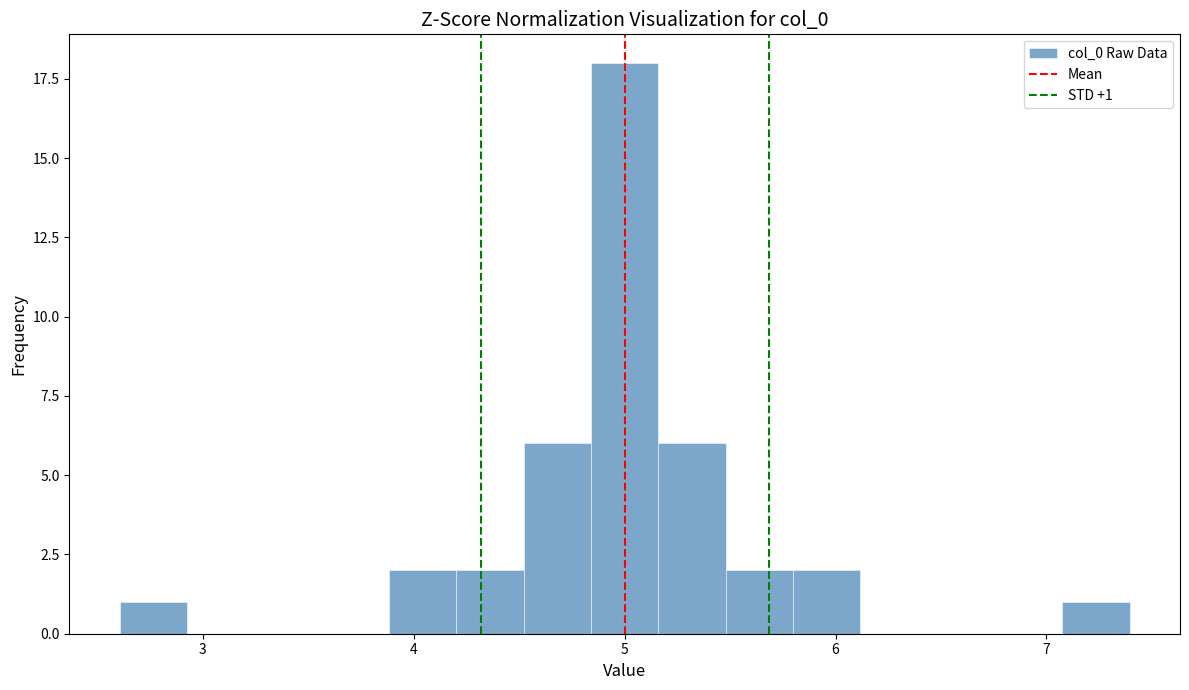

Around what value on the x-axis is the tallest bar? Give the approximate position of its centre, as read against the axis.

5.0